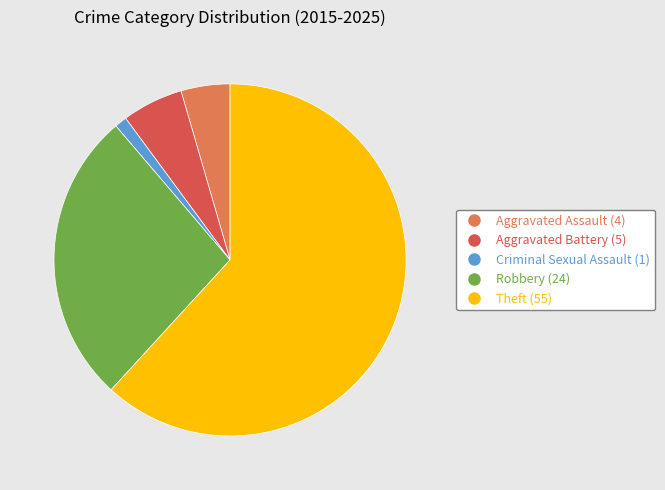

Which category has the smallest portion of the pie?

Criminal Sexual Assault